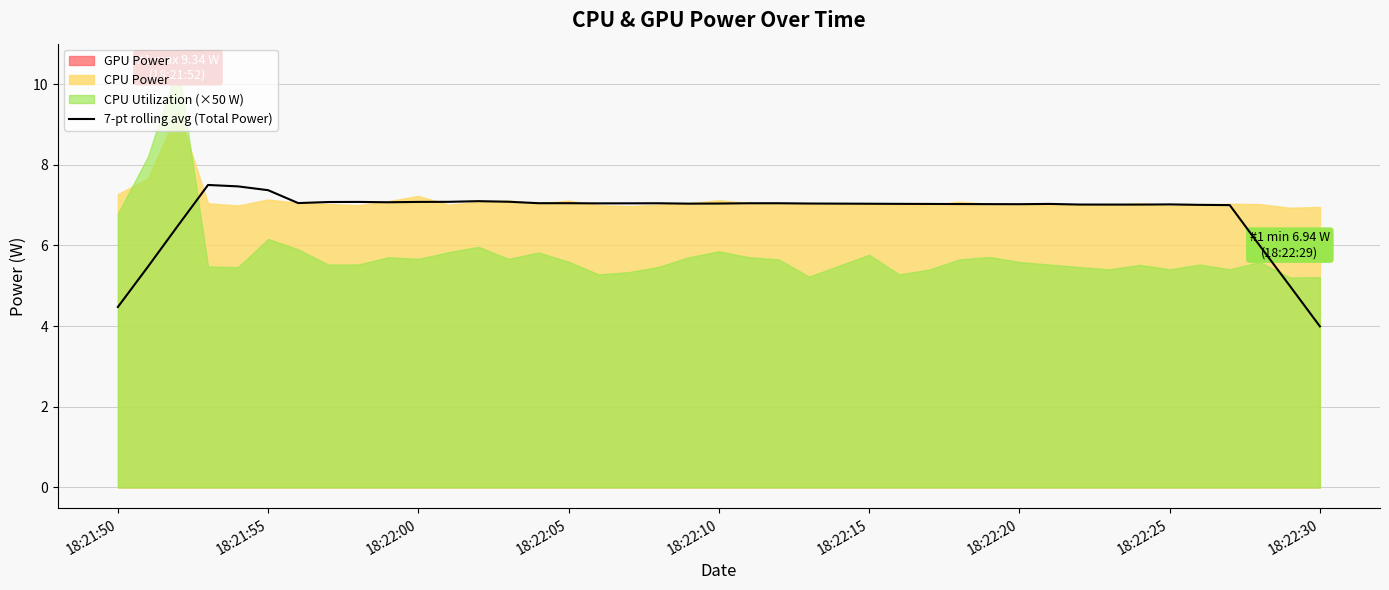

What is the value of the 26th point from the left?

7.0